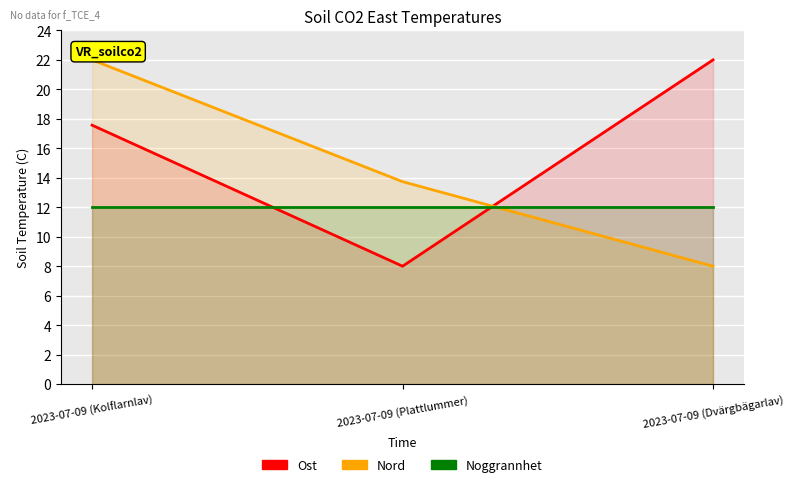

At which label does Noggrannhet reach its peak?

2023-07-09 (Kolflarnlav)